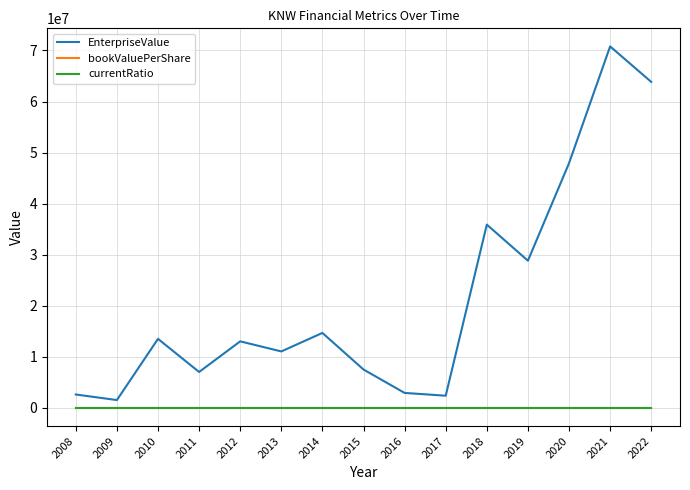

At which category is the sum across all series the highest?

2021